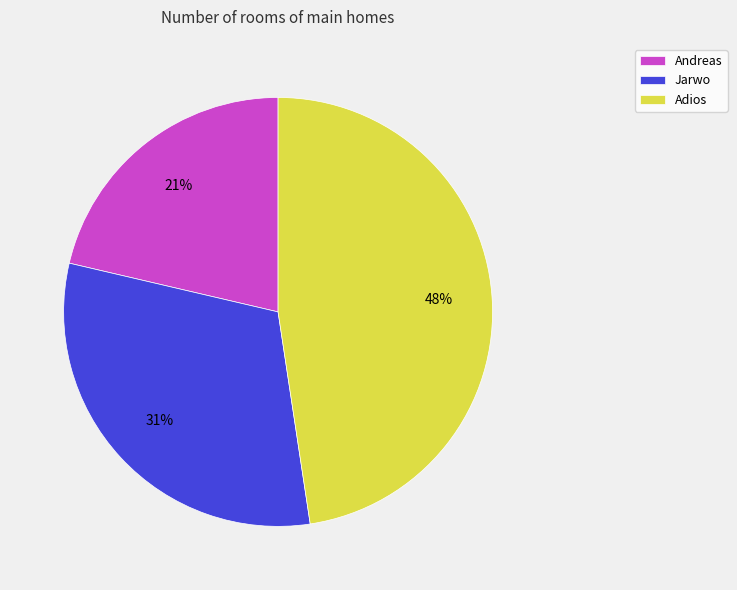

What percentage is the Andreas slice, to the nearest percent?

21%